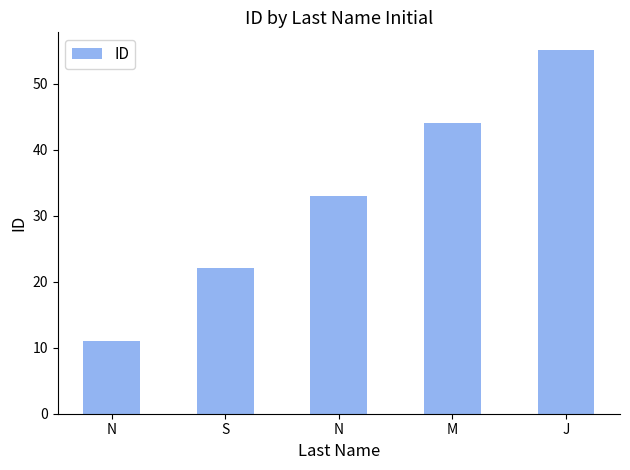

Count the number of categories in the chart.

5